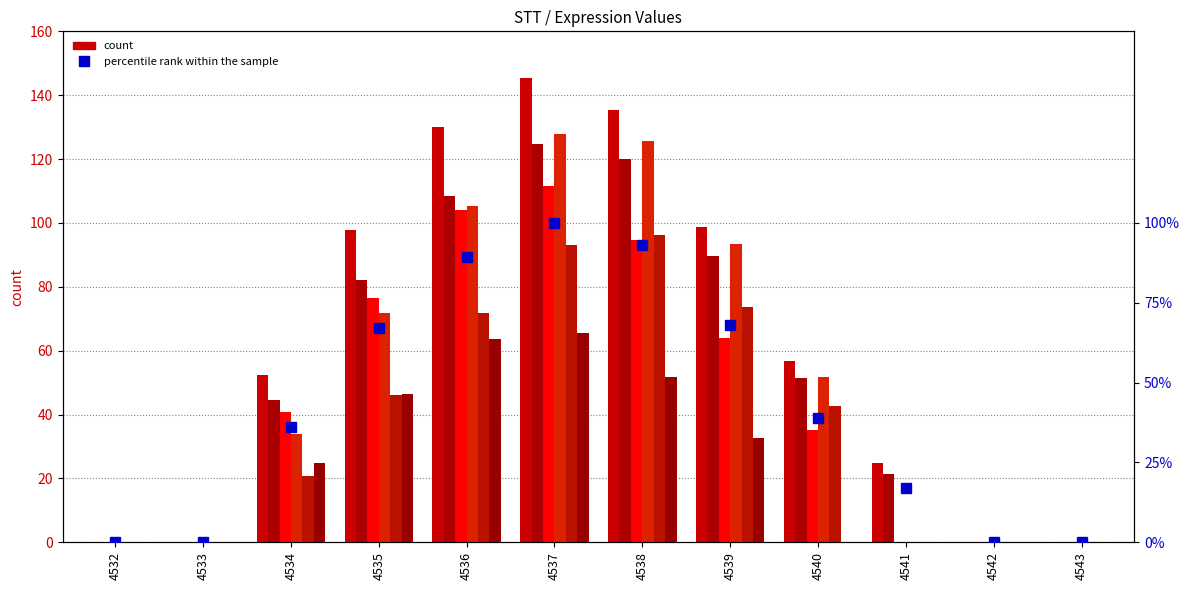

What is the value of the 9th bar from the left?

39.0